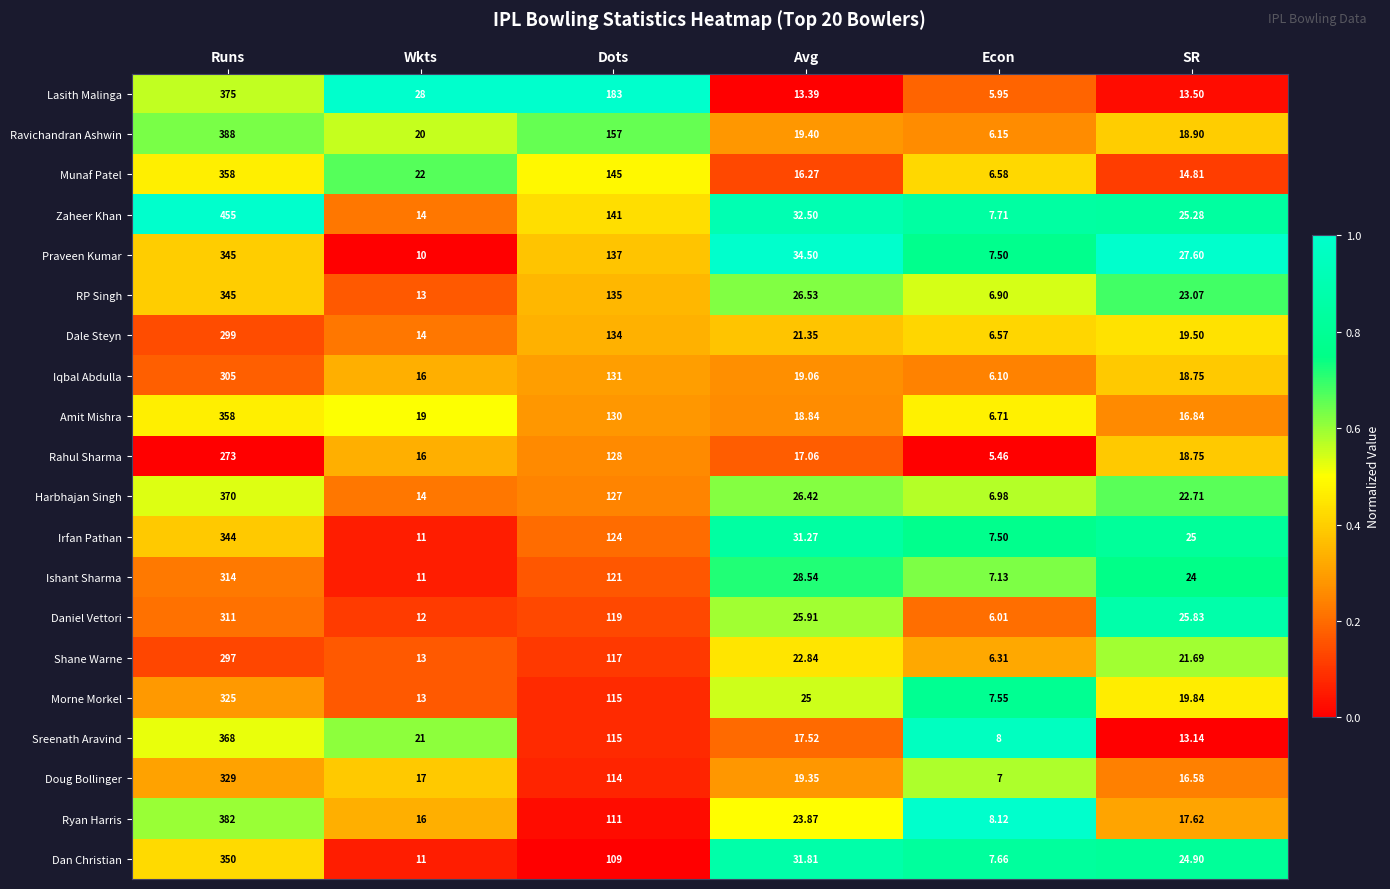

What is the spread (max minus min) of values at SR?

14.5